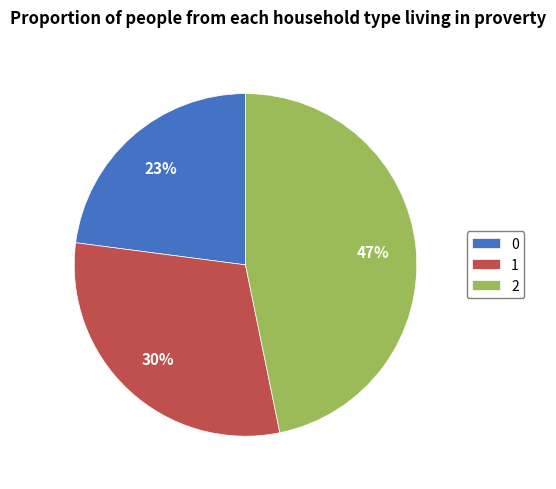

What is the ratio of the value at 2 to the value at 0?

2.0